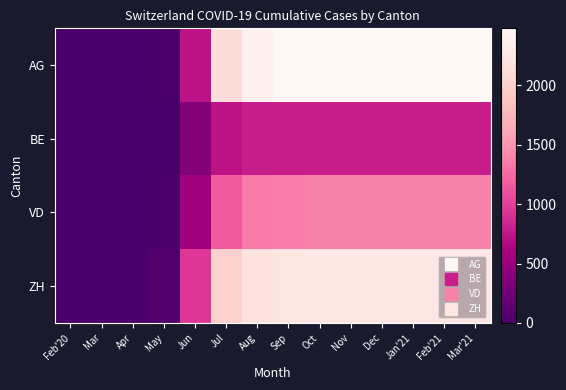

Rank the series at Sep from highest to lowest value.

AG, ZH, VD, BE